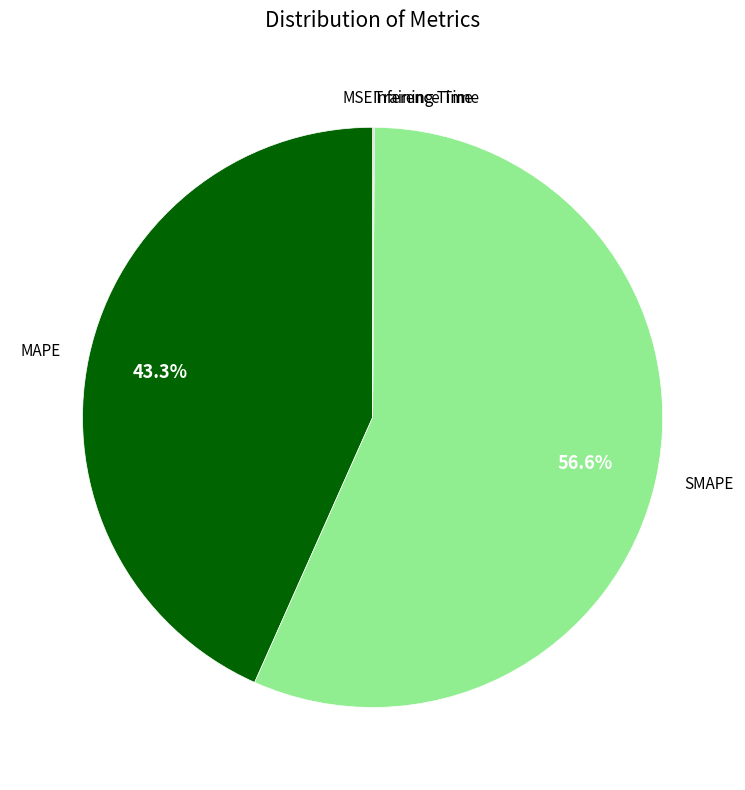

Approximately how many times larger is the value at SMAPE compared to MAPE?

1.3